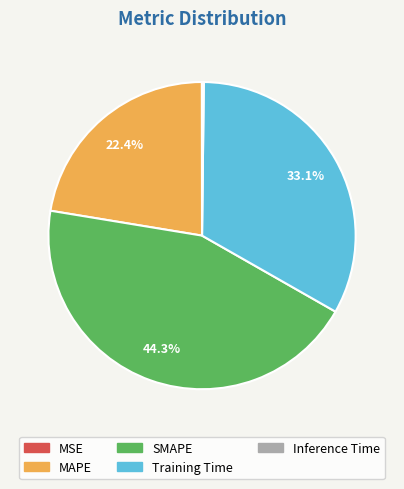

What is the ratio of the value at Training Time to the value at SMAPE?

0.7